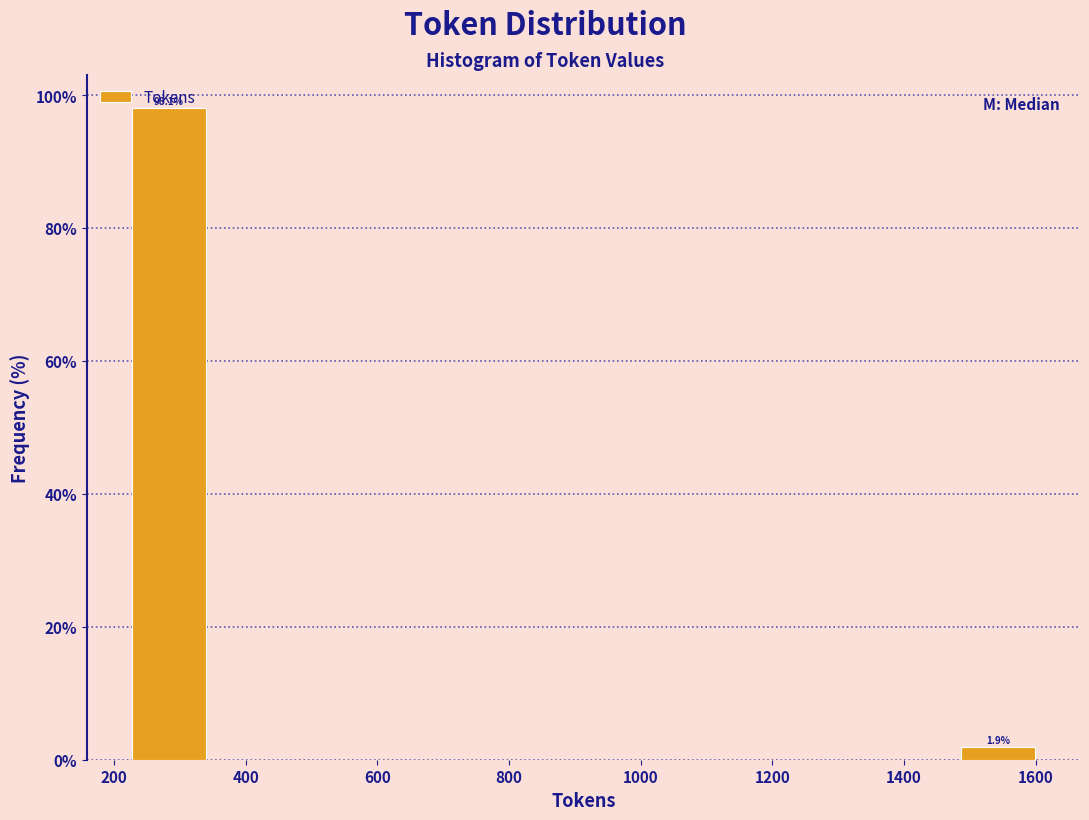

Over which range of the x-axis is the bar tallest?

220 to 360